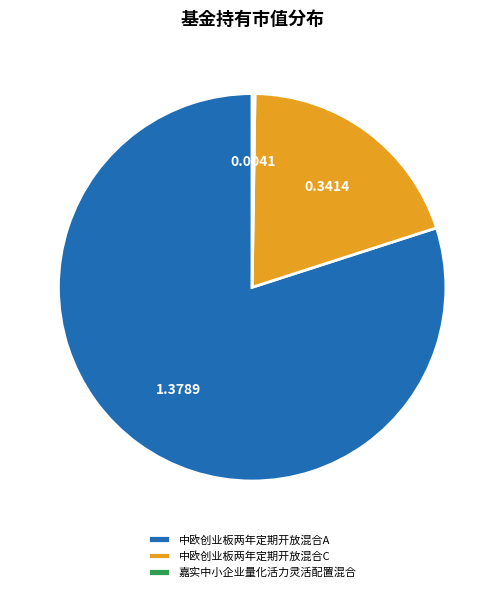

Which slice represents more than half of the pie?

中欧创业板两年定期开放混合A